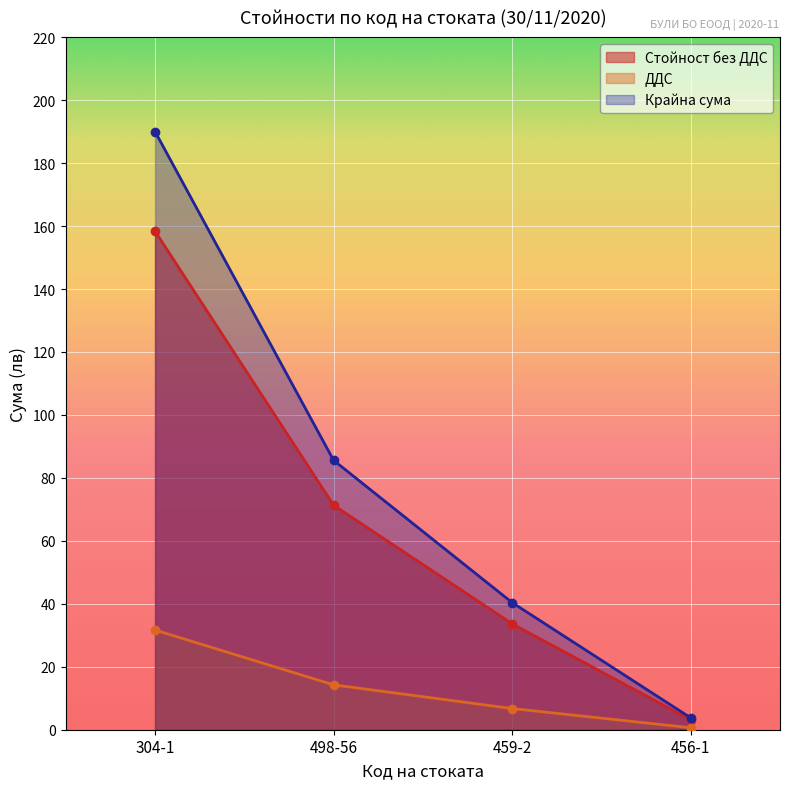

Reading left to right, what are all the values shown in this chart?

Стойност без ДДС: 158.4	71.3	33.7	3.1
ДДС: 31.7	14.3	6.7	0.6
Крайна сума: 190.0	85.6	40.4	3.8